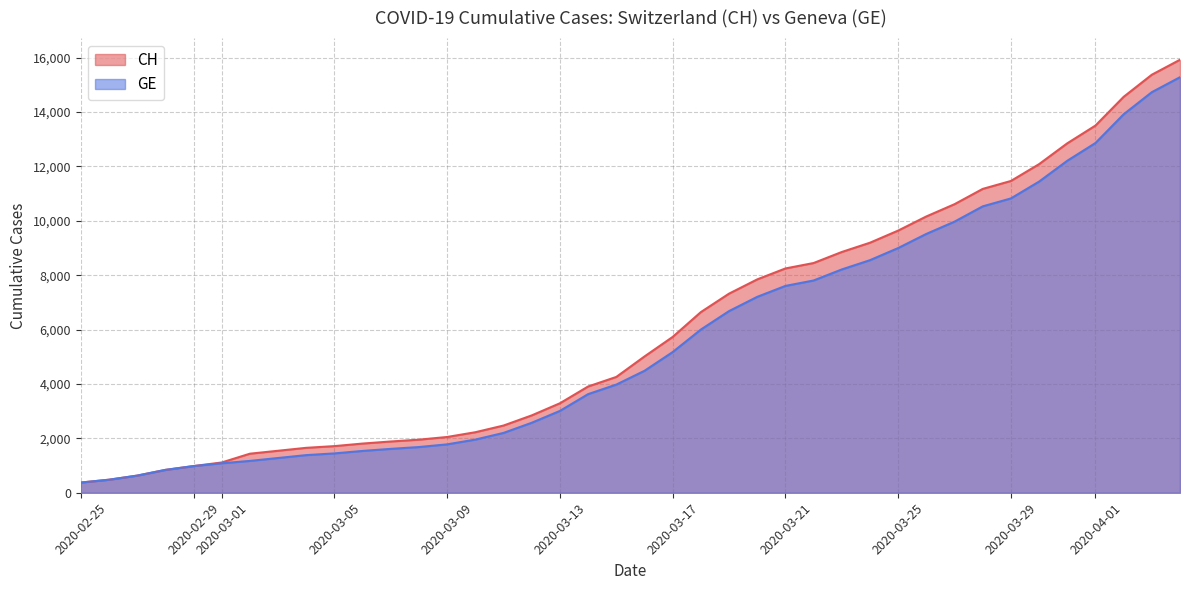

Between 2020-02-28 and 2020-03-01, which series saw the biggest shift?

CH